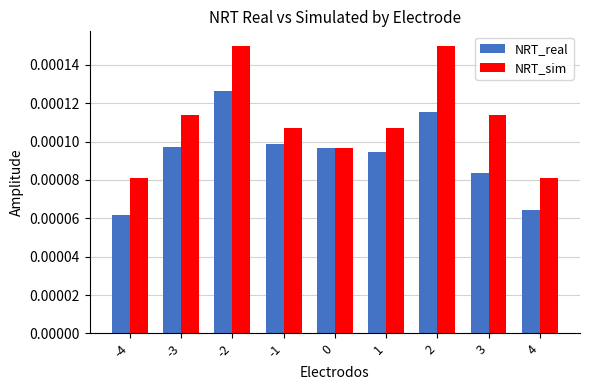

Which series has the widest spread of values?

NRT_sim